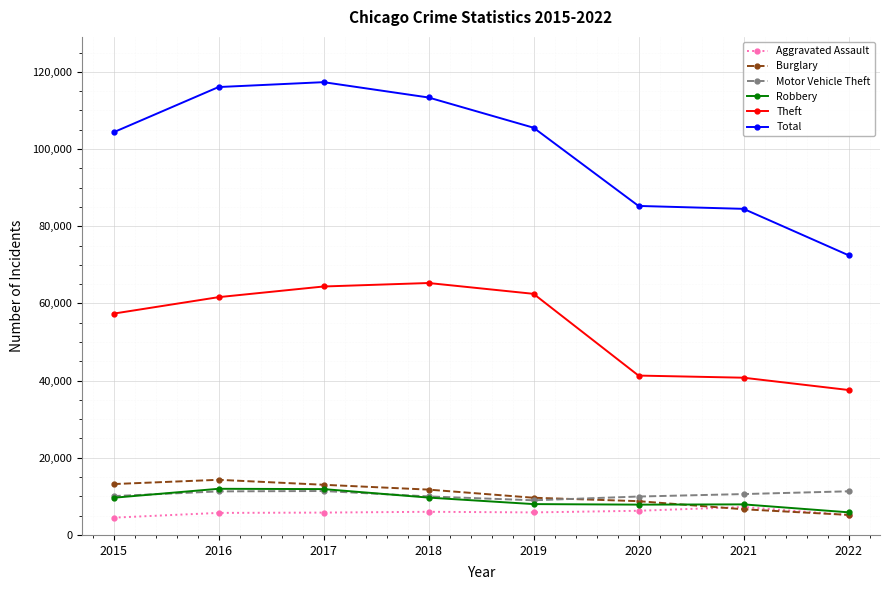

True or false: Theft has a value of 62478 at 2019.

True